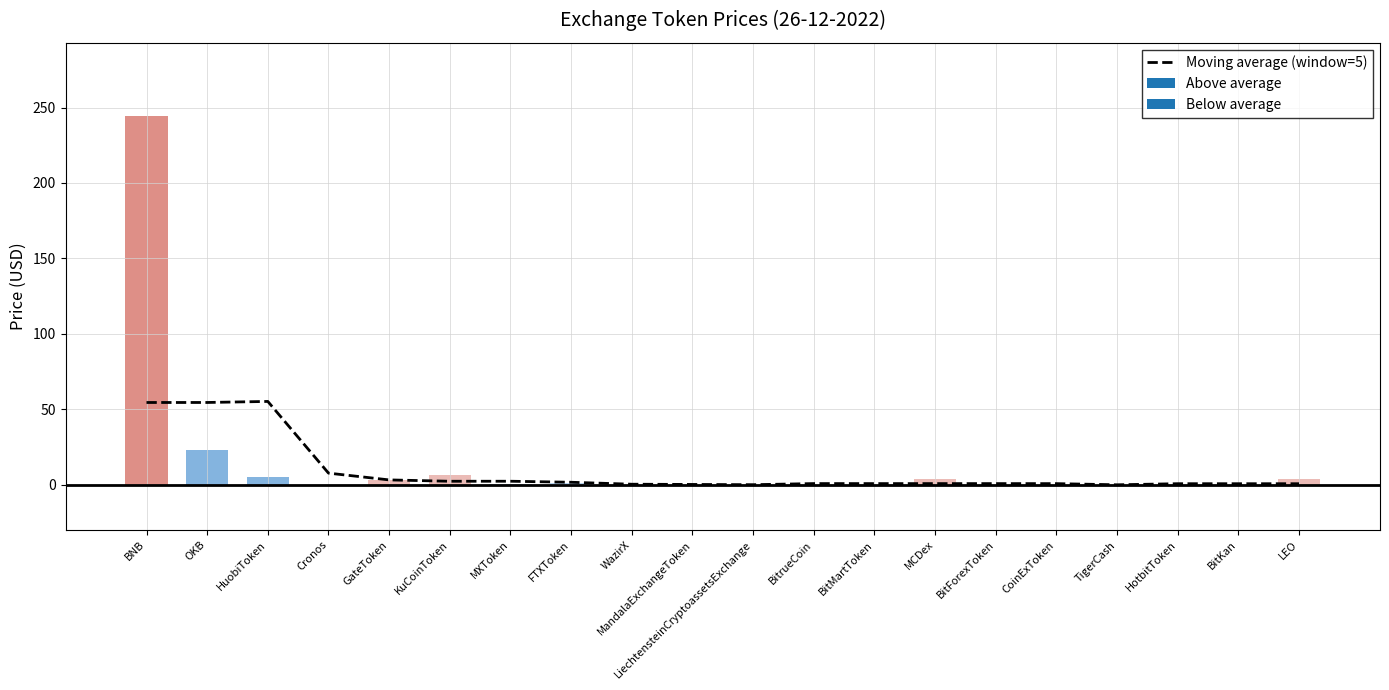

Reading right to left, transcribe all the data shown in this chart.

LEO=0.7	BitKan=0.7	HotbitToken=0.7	TigerCash=0.0	CoinExToken=0.8	BitForexToken=0.8	MCDex=0.8	BitMartToken=0.8	BitrueCoin=0.8	LiechtensteinCryptoassetsExchange=0.1	MandalaExchangeToken=0.2	WazirX=0.4	FTXToken=1.7	MXToken=2.4	KuCoinToken=2.4	GateToken=3.3	Cronos=7.7	HuobiToken=55.2	OKB=54.6	BNB=54.5